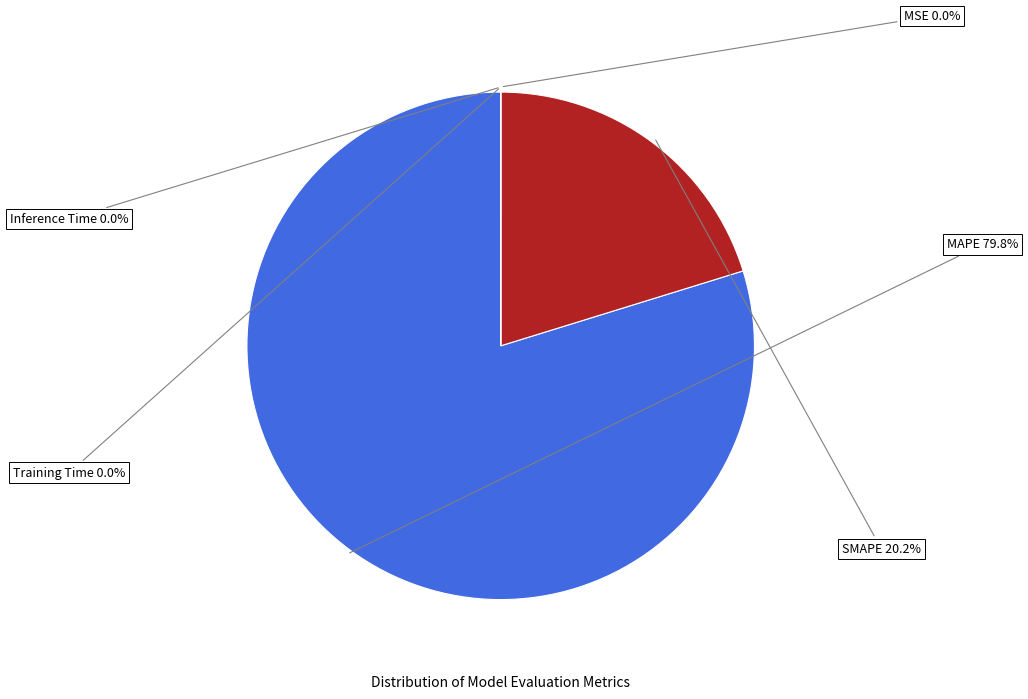

Does any single category account for the majority?

Yes